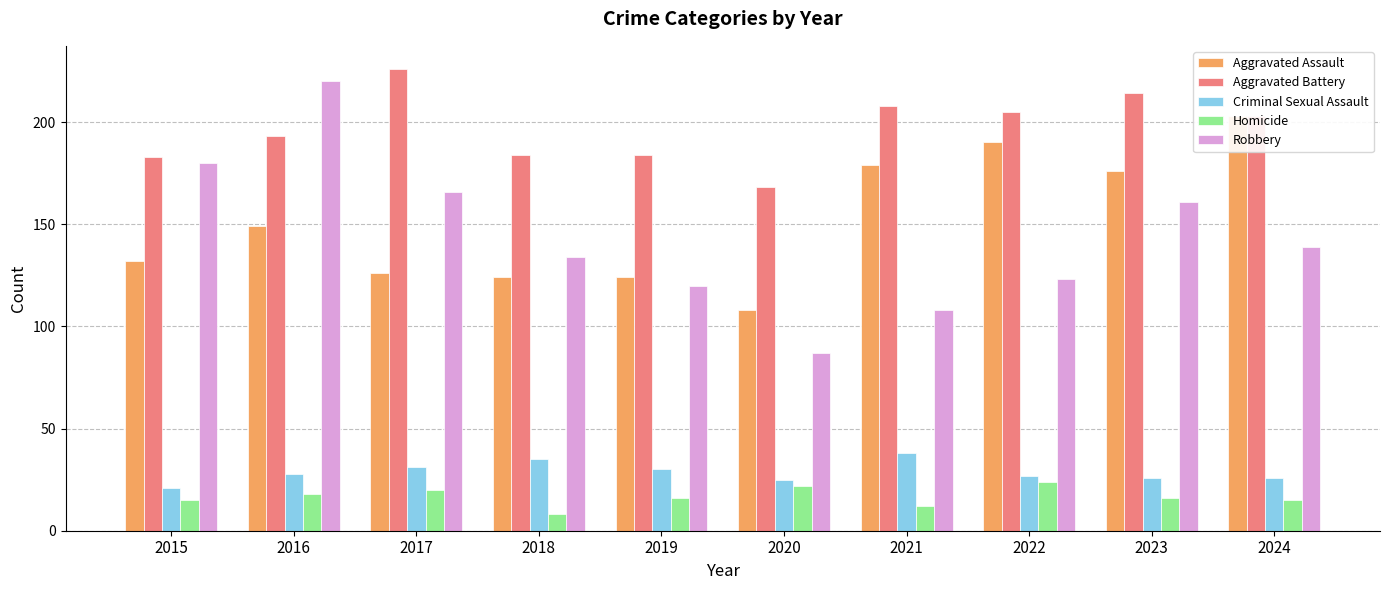

Which category has the highest value in the Aggravated Battery series?

2017